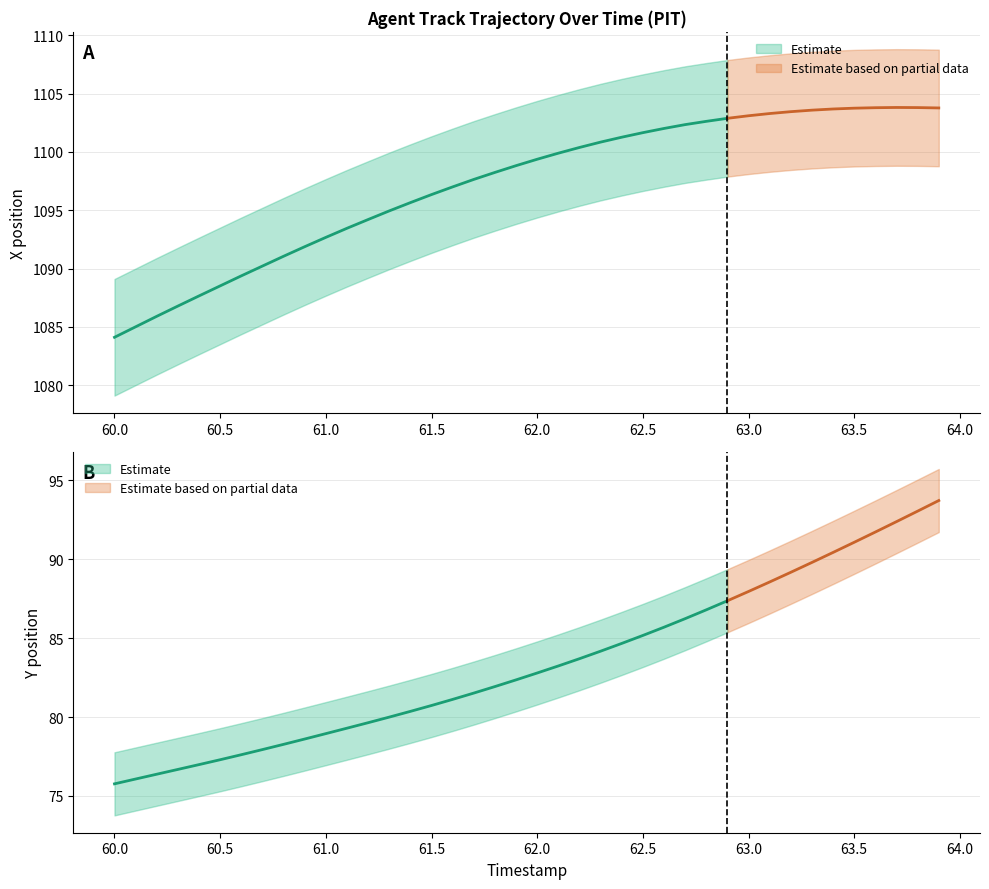

True or false: TIMESTAMP and Y intersect in this chart.

False